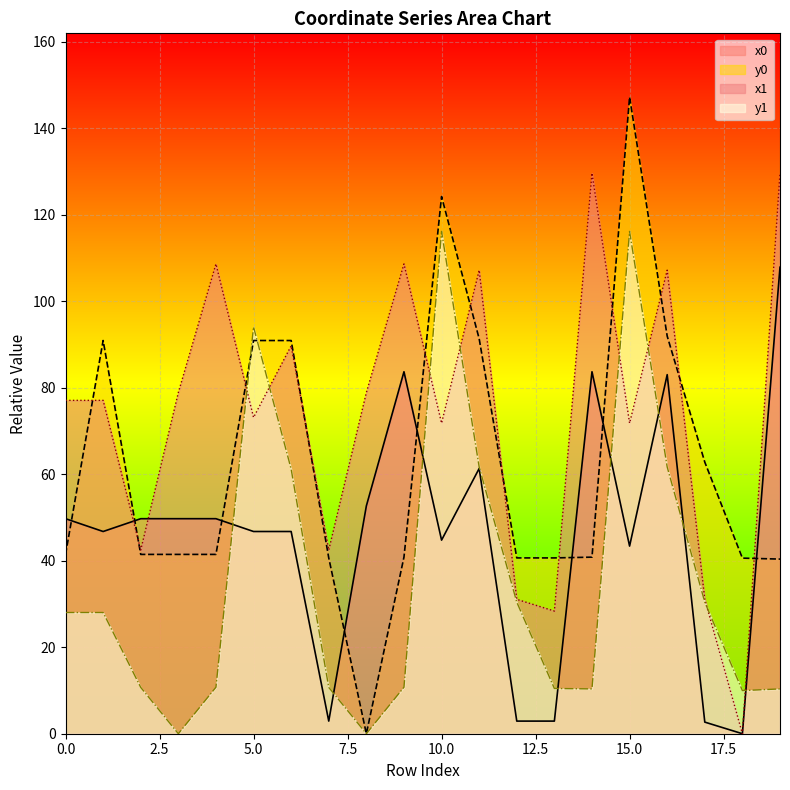

The x0 series shows 65.8 at 6. True or false?

False